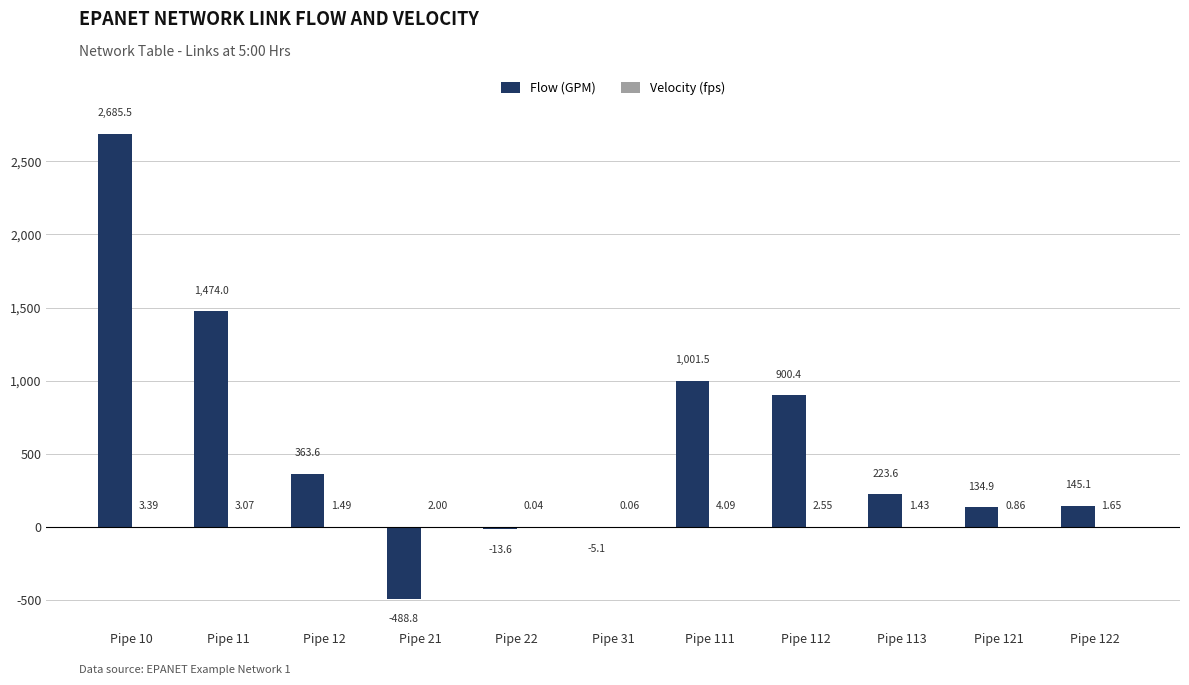

Between Pipe 12 and Pipe 112, which series saw the biggest shift?

Flow (GPM)